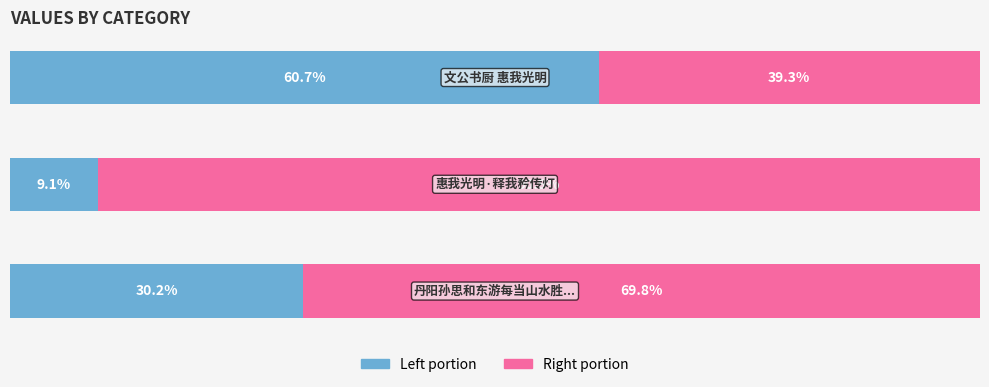

Reading left to right, what are all the values shown in this chart?

col_0 (left): 0=30.2	1=9.1	2=60.7
col_0 (right): 0=69.8	1=90.9	2=39.3